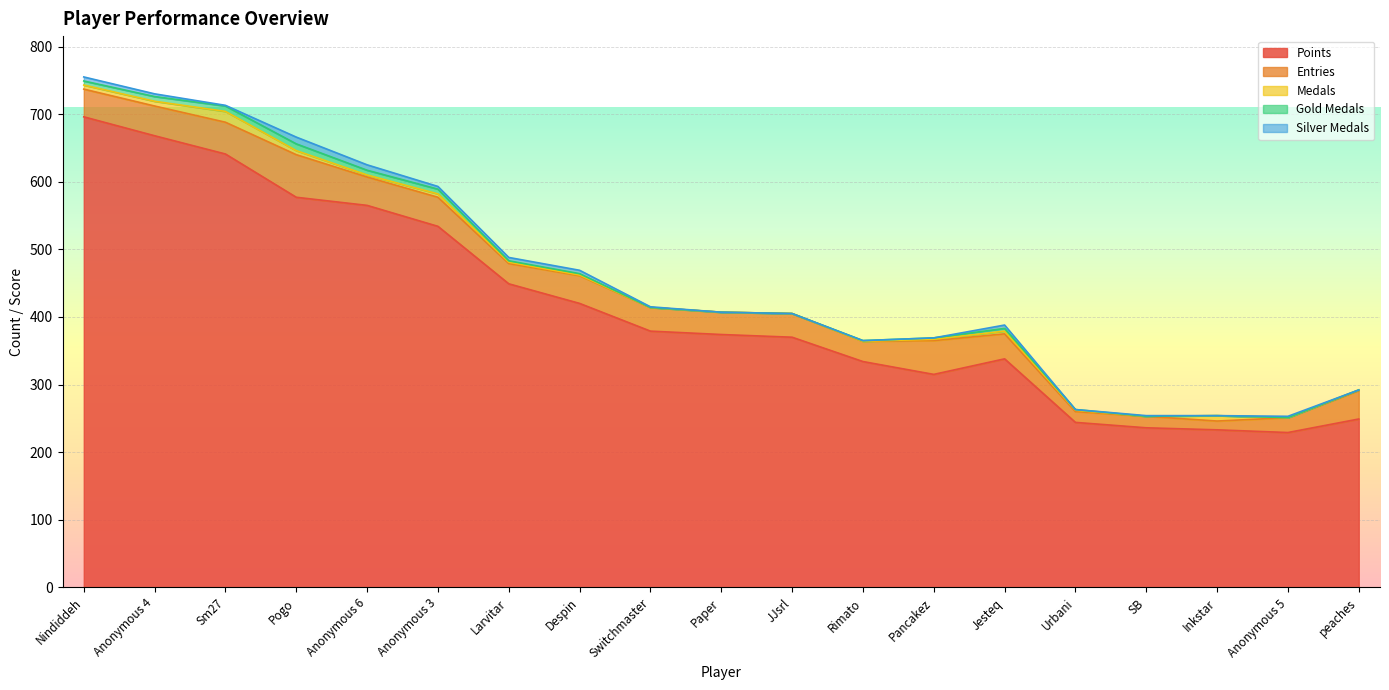

What is the sum of the Medals values at Inkstar and Larvitar?

10